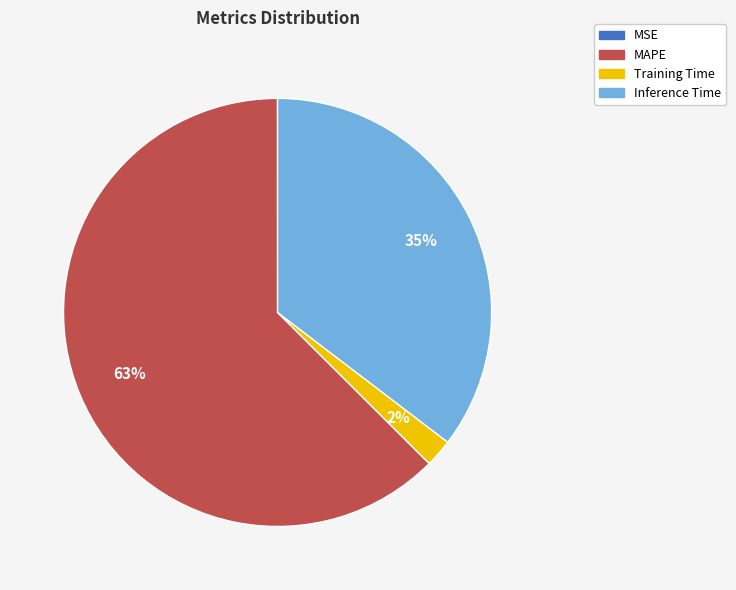

What is the majority slice?

MAPE